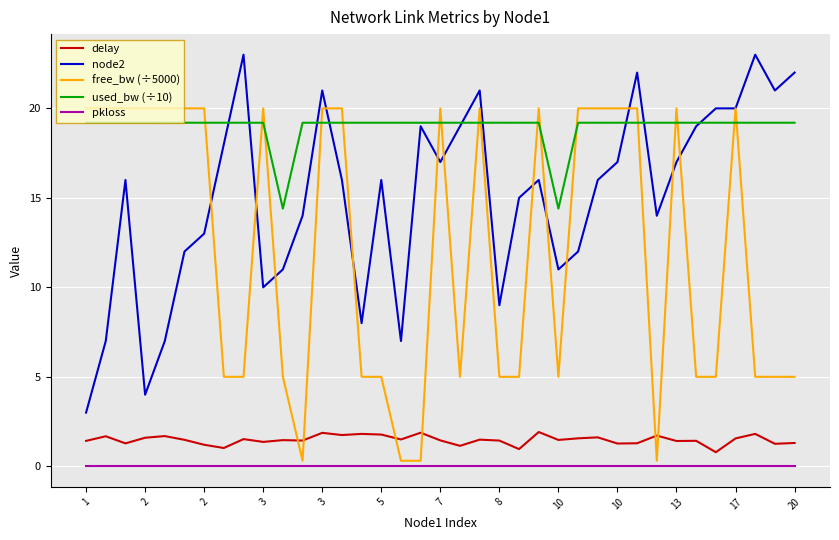

What is the maximum value for used_bw (÷10)?

19.2